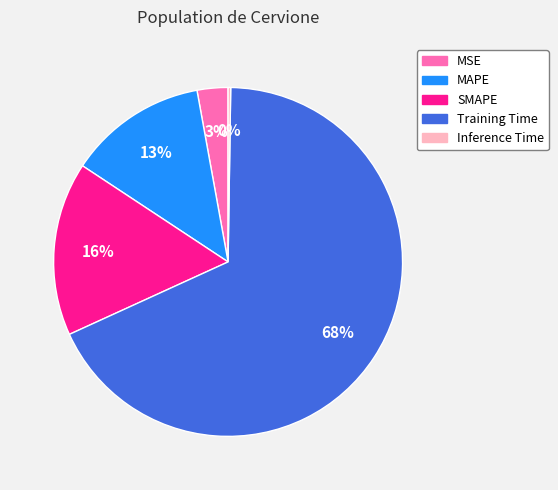

Between MSE and SMAPE, which is larger?

SMAPE